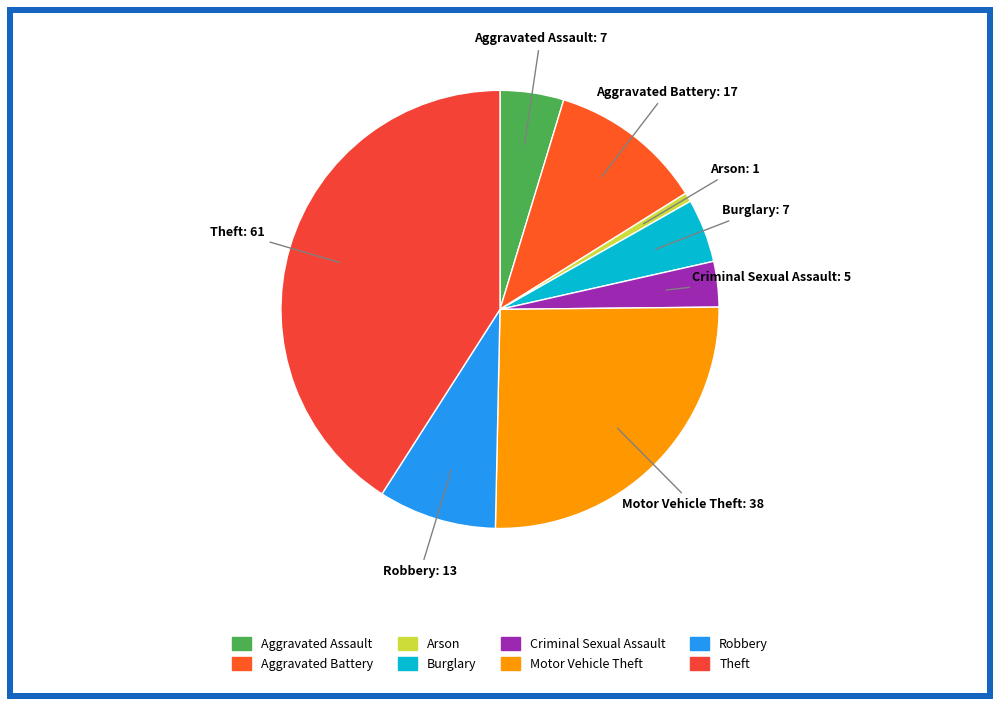

How many slices are in this pie chart?

8